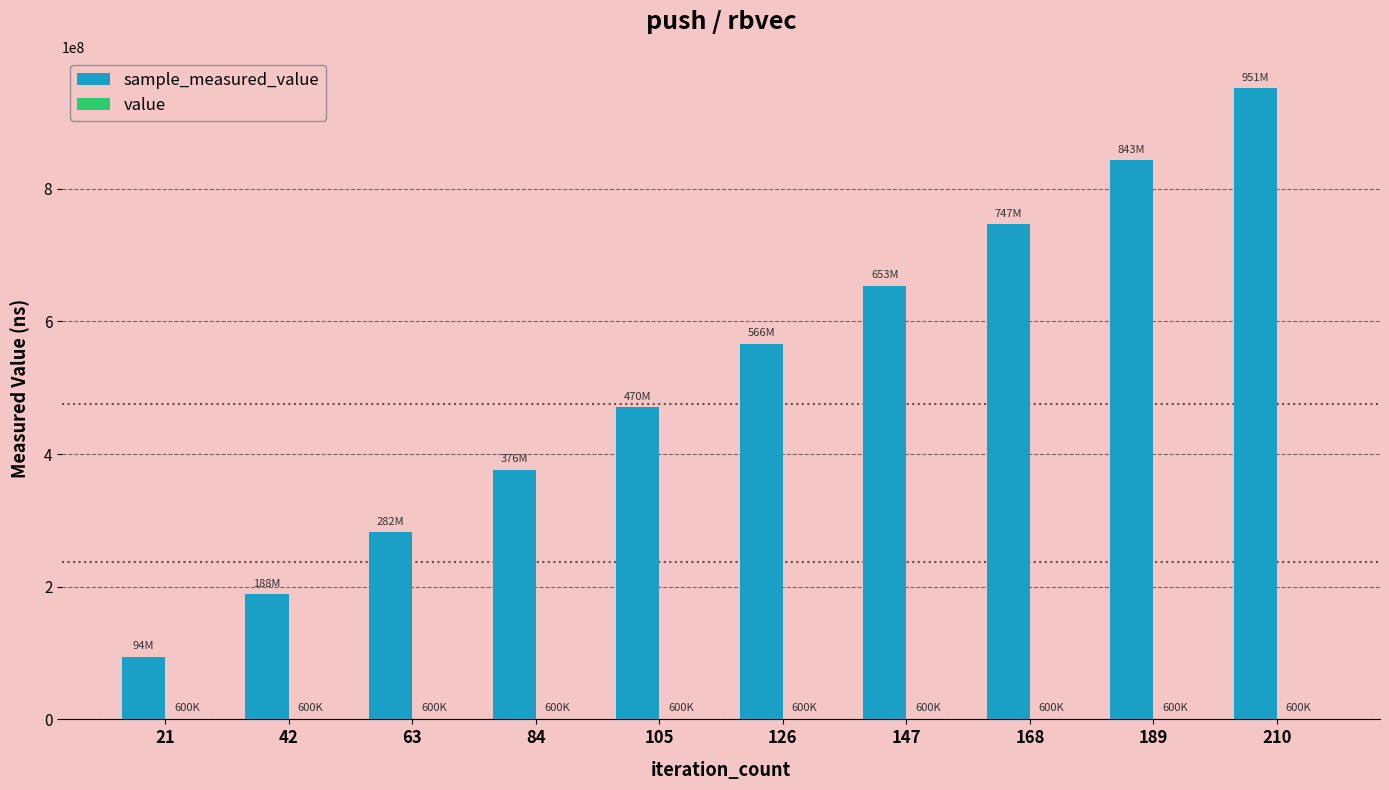

At which category is the sum across all series the highest?

210